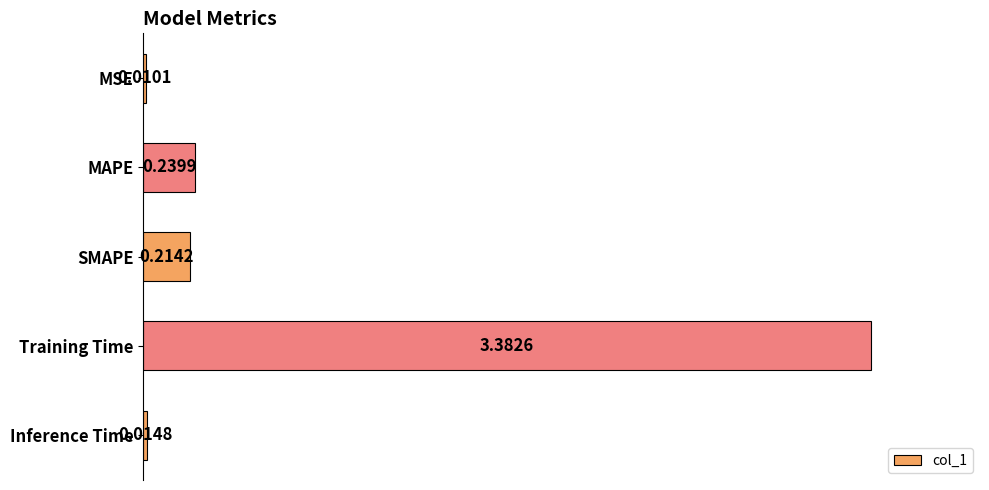

At which label is the value closest to 1?

MAPE